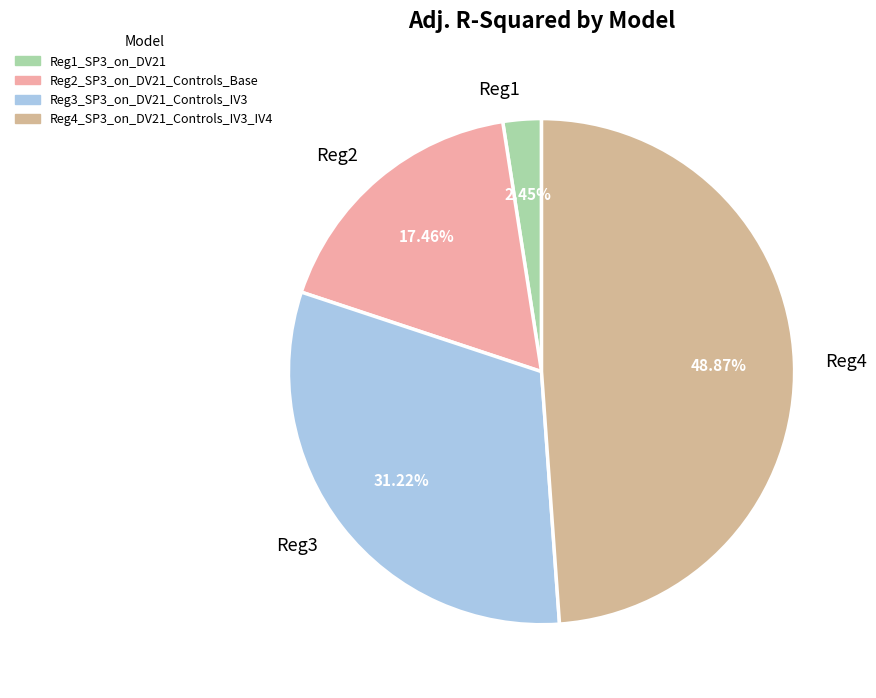

Which has a higher value, Reg3 or Reg2?

Reg3